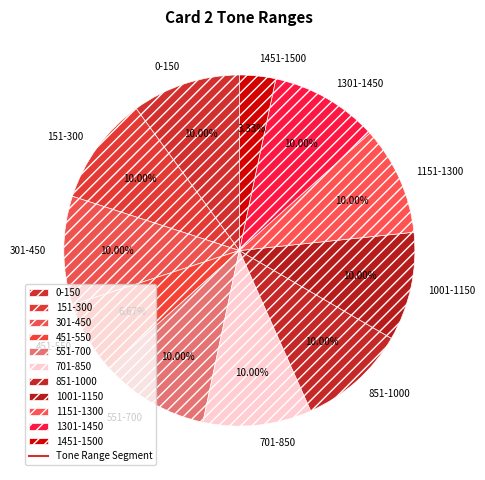

What is the smallest slice in the pie chart?

1451-1500